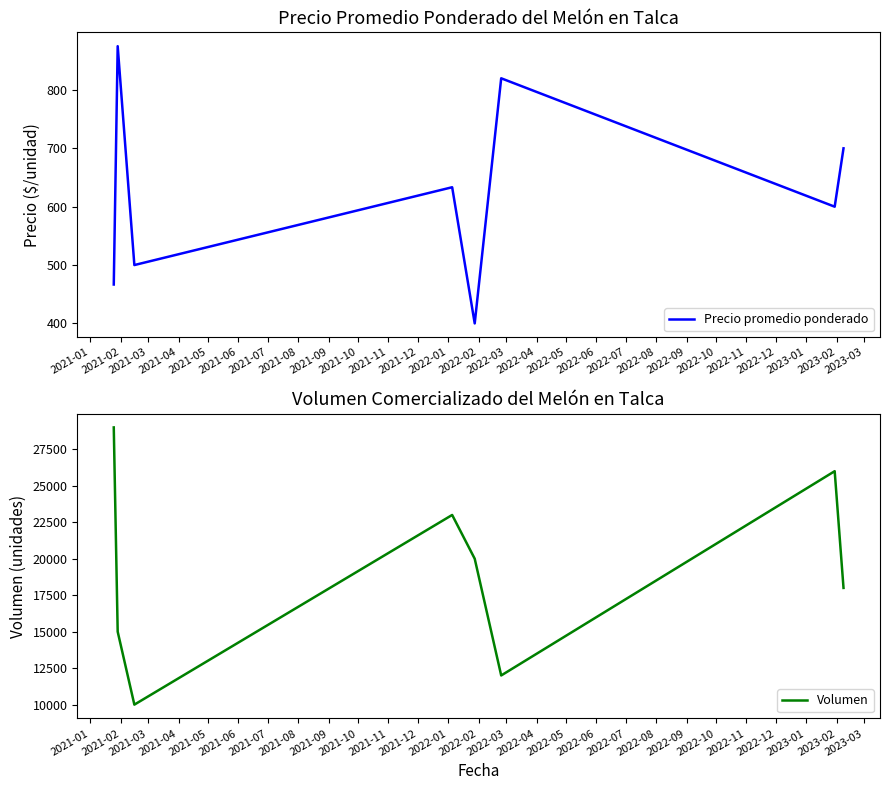

Reading left to right, what are all the values shown in this chart?

Precio promedio ponderado: 466.7	875.0	500.0	633.3	400.0	820.0	600.0	700.0
Volumen: 29000.0	15000.0	10000.0	23000.0	20000.0	12000.0	26000.0	18000.0